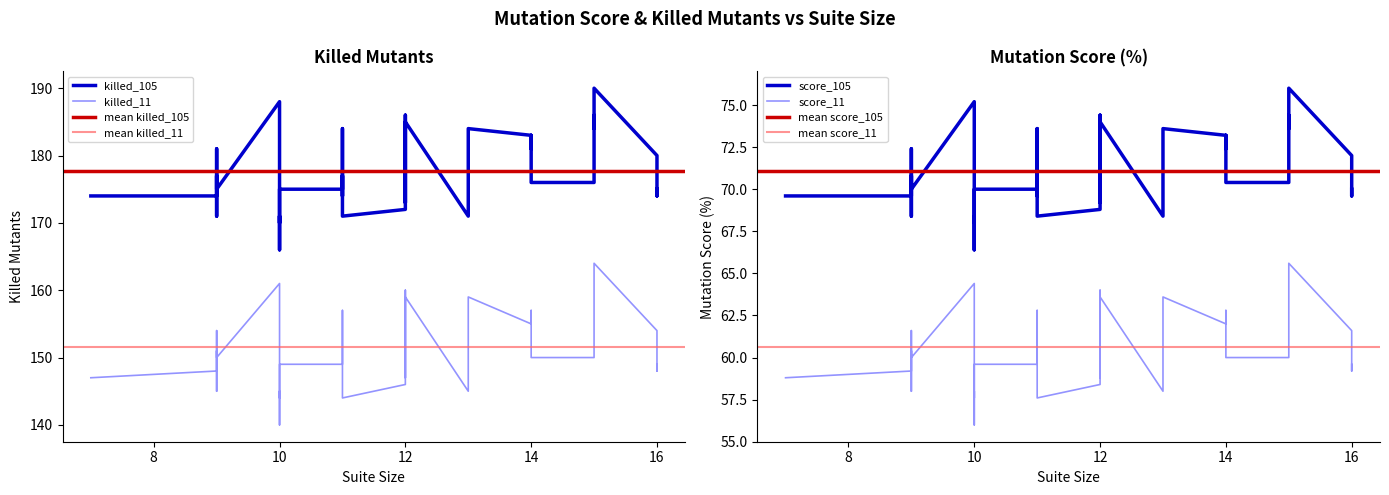

Which series has the largest total across all categories?

killed_105